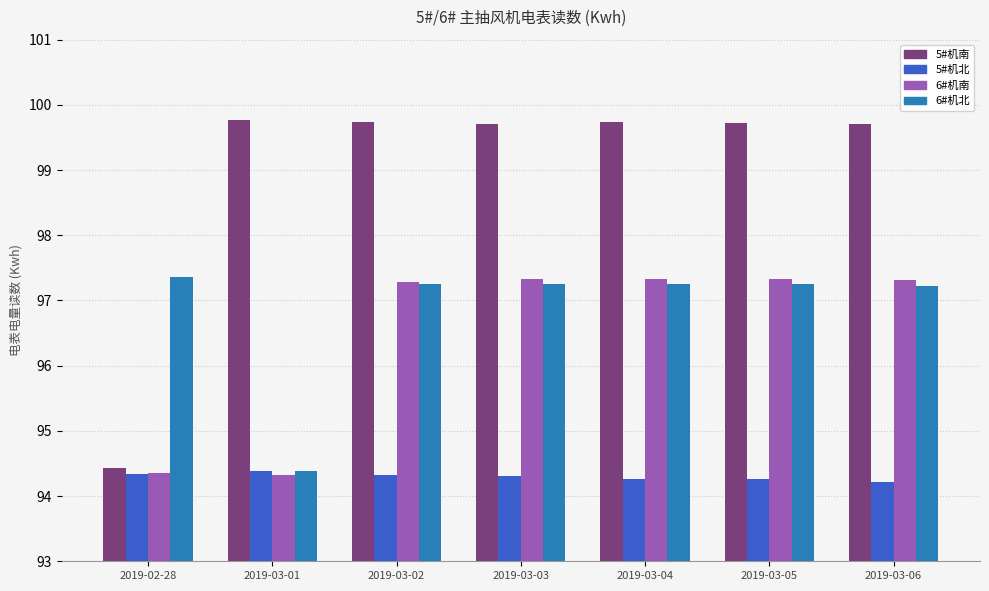

What is the spread (max minus min) of values at 2019-03-03?

5.4